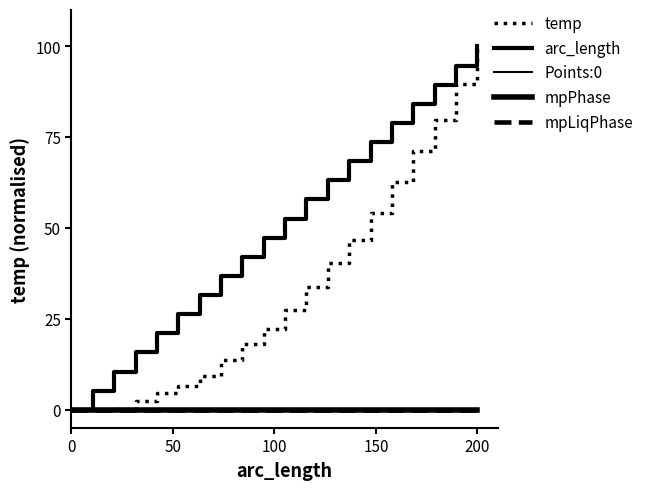

Does the chart have visible grid lines?

No